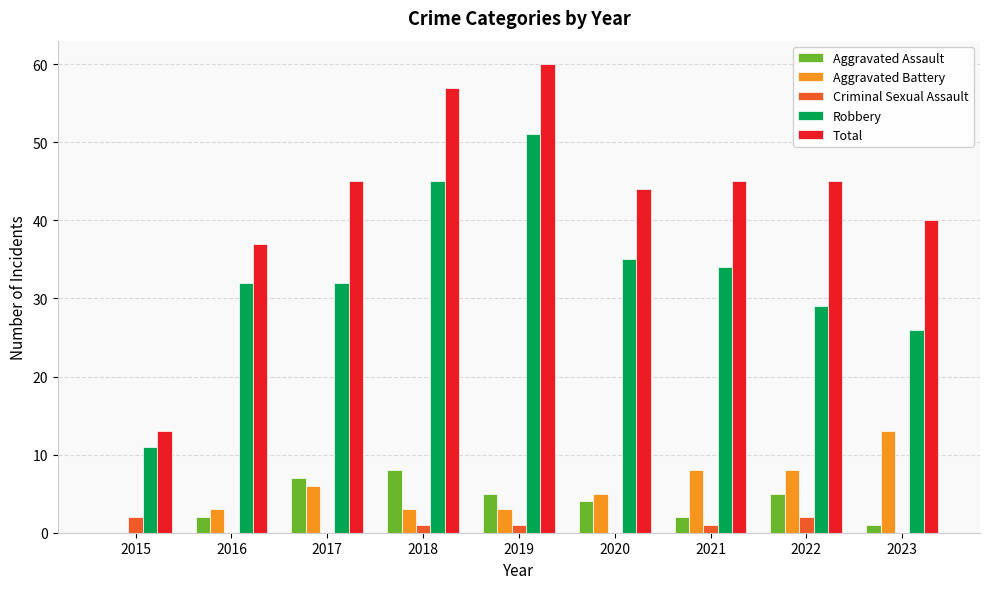

Which series changed the most between 2018 and 2022?

Robbery